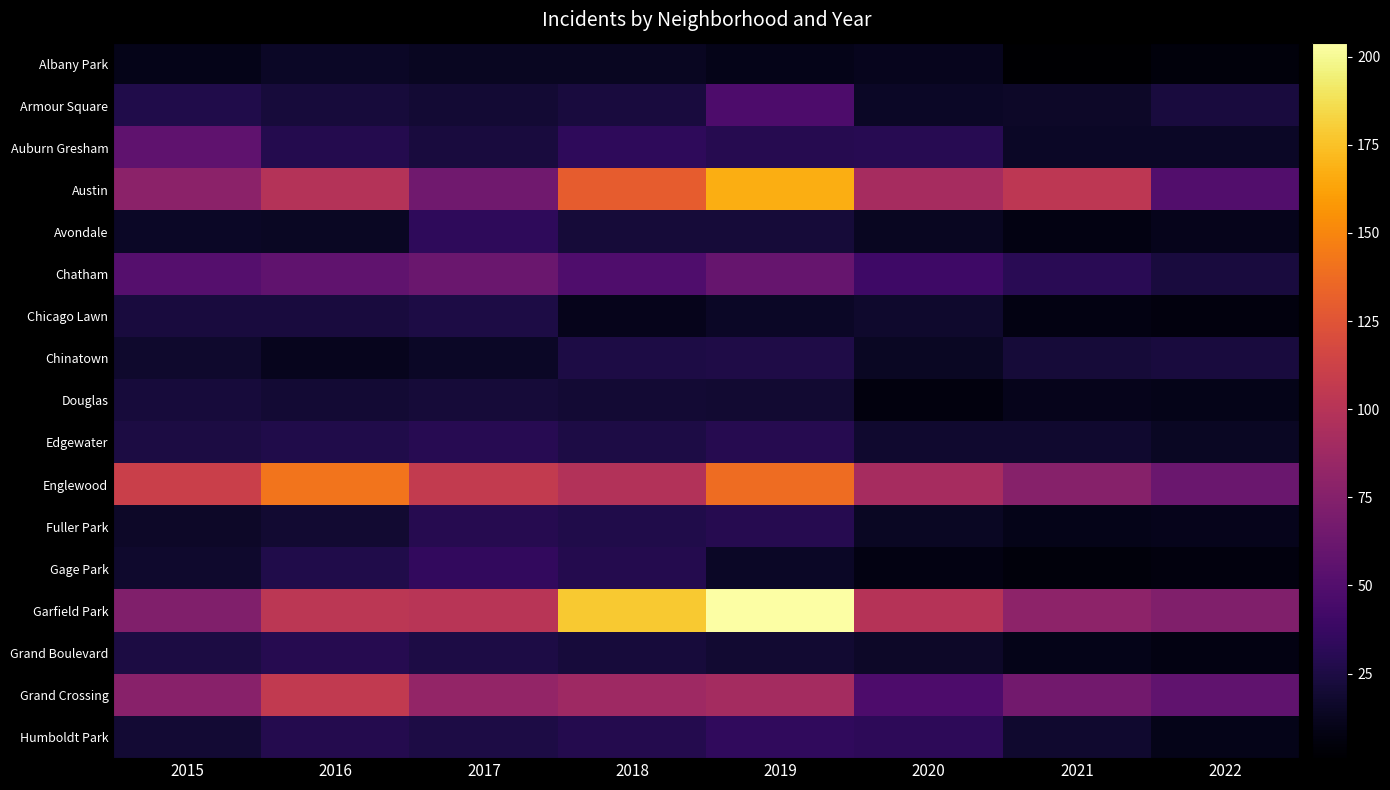

What is the difference between the highest and lowest values at 2018?

167